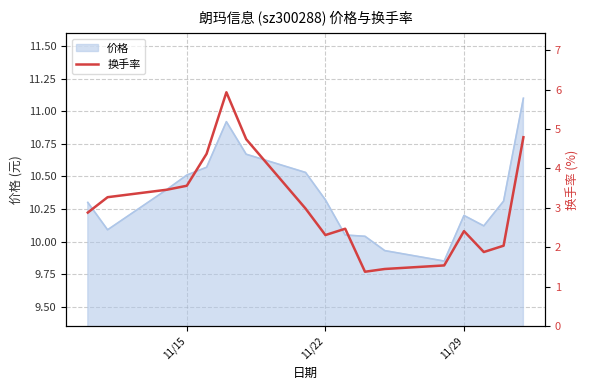

What is the maximum value for 价格?

11.1